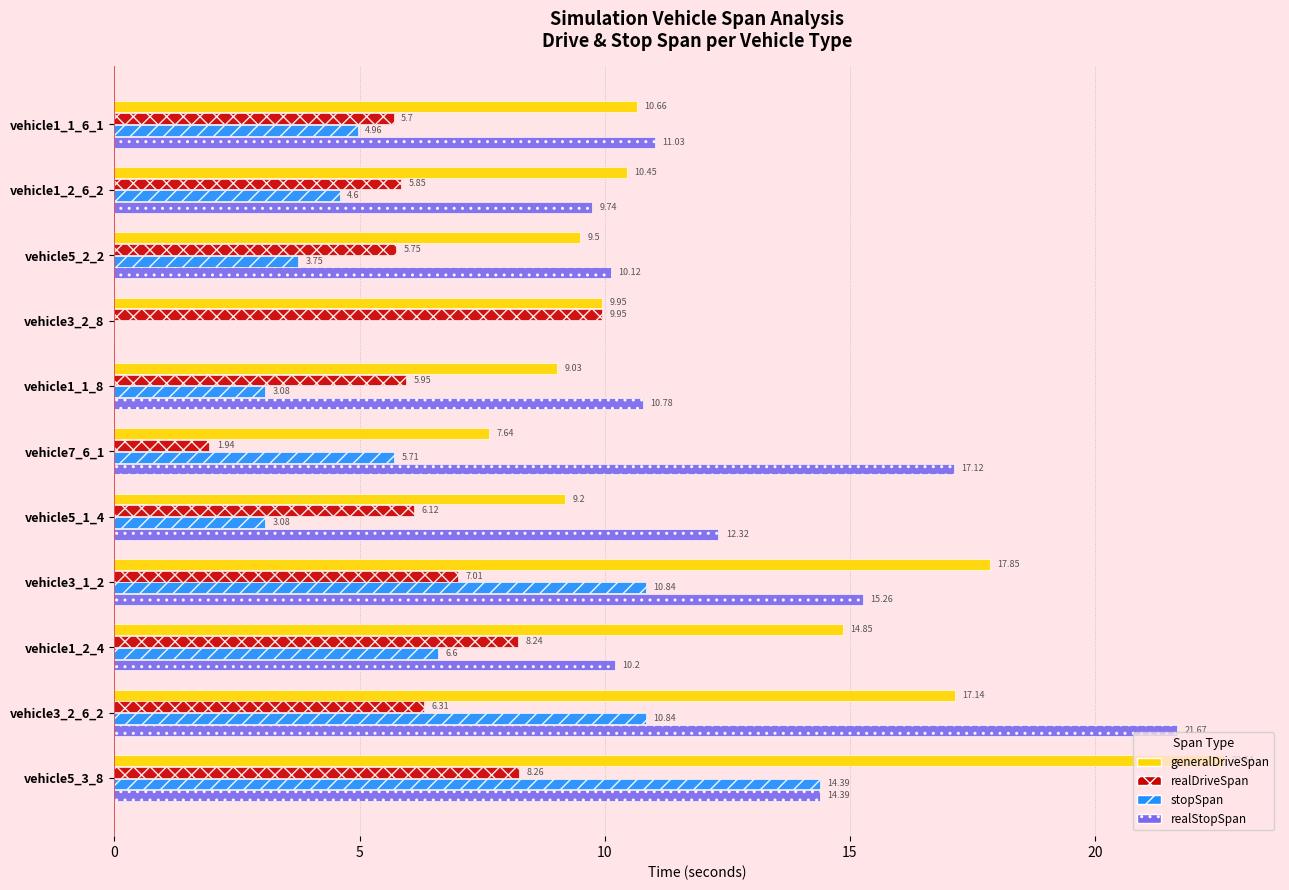

What is the sum of the realStopSpan values at vehicle5_3_8 and vehicle5_1_4?

26.7